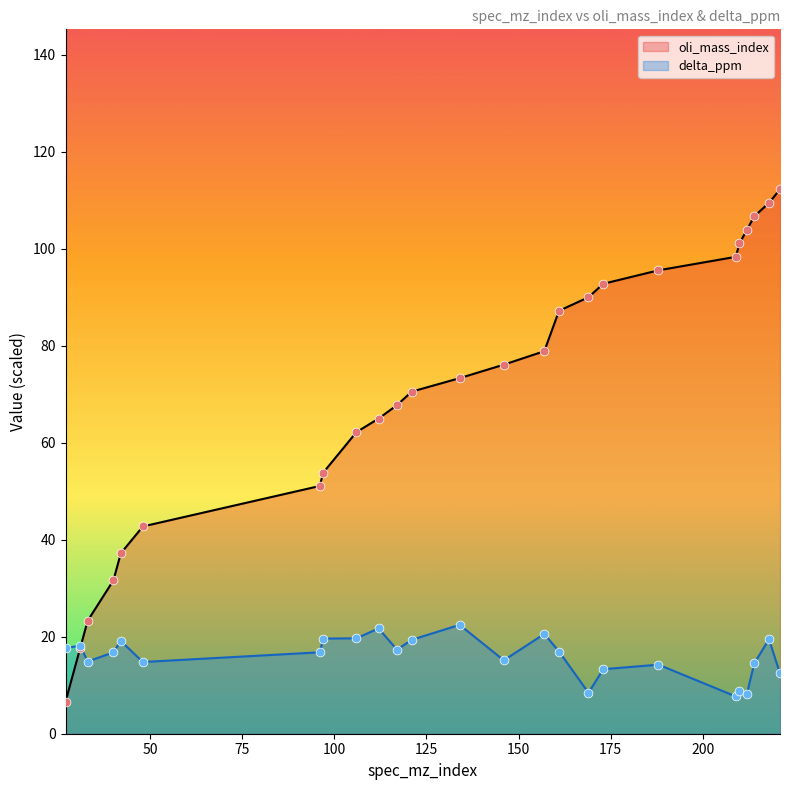

Which series reaches the maximum Y coordinate?

oli_mass_index